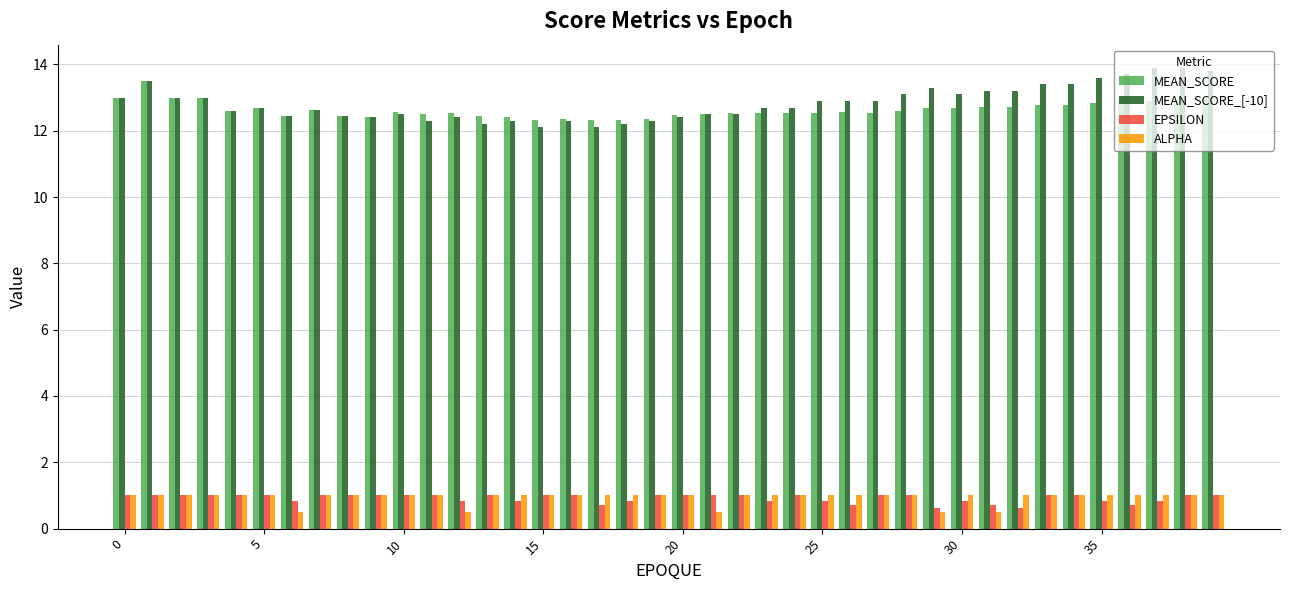

At how many categories does at least one series exceed 10?

40